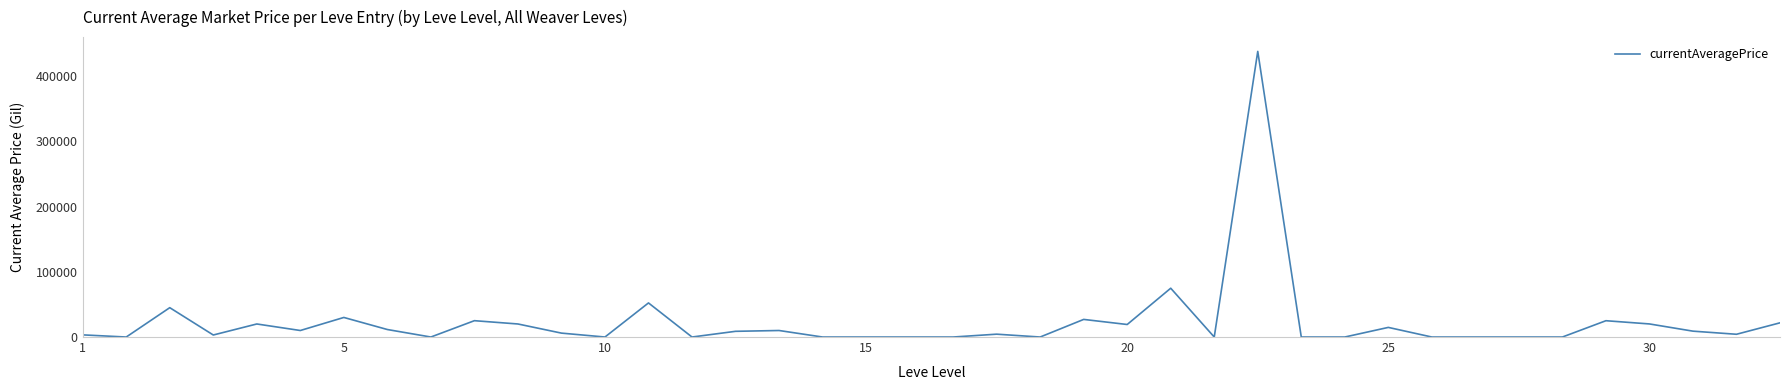

What is the greatest value displayed?

437831.3